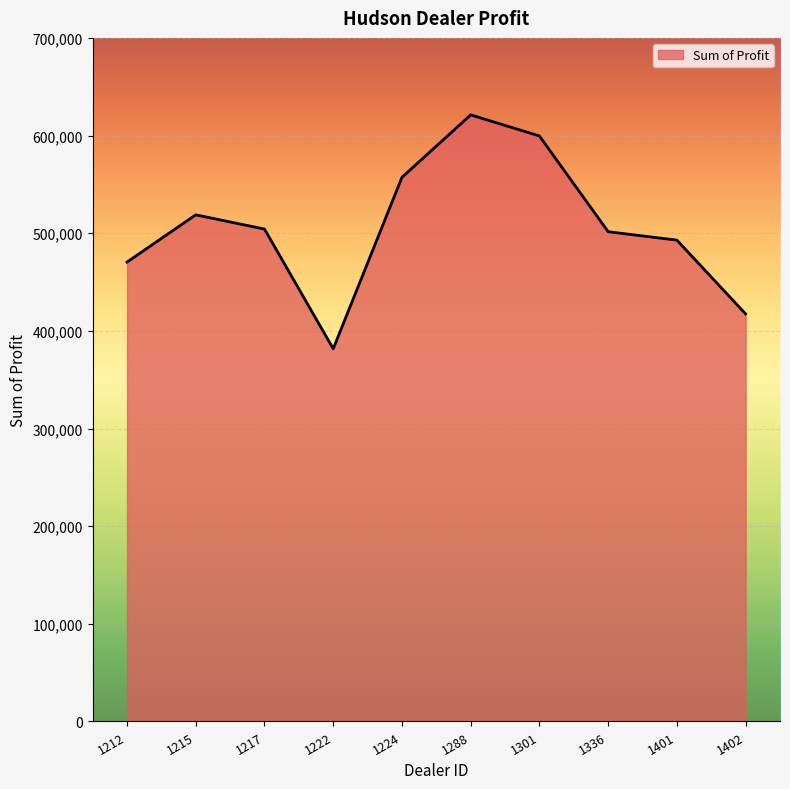

What is the difference between the maximum and minimum values?

239496.0